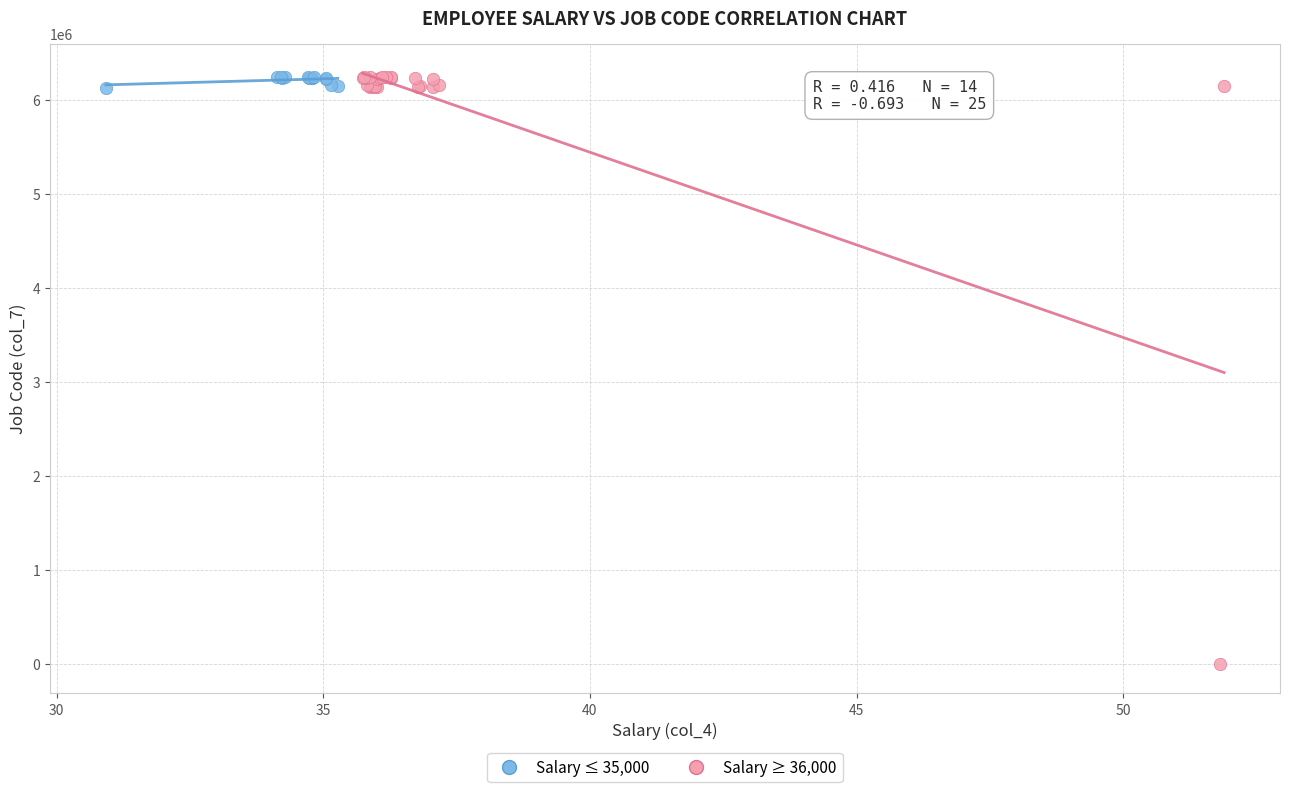

Which series has the widest spread of Y values?

Salary ≥ 36,000